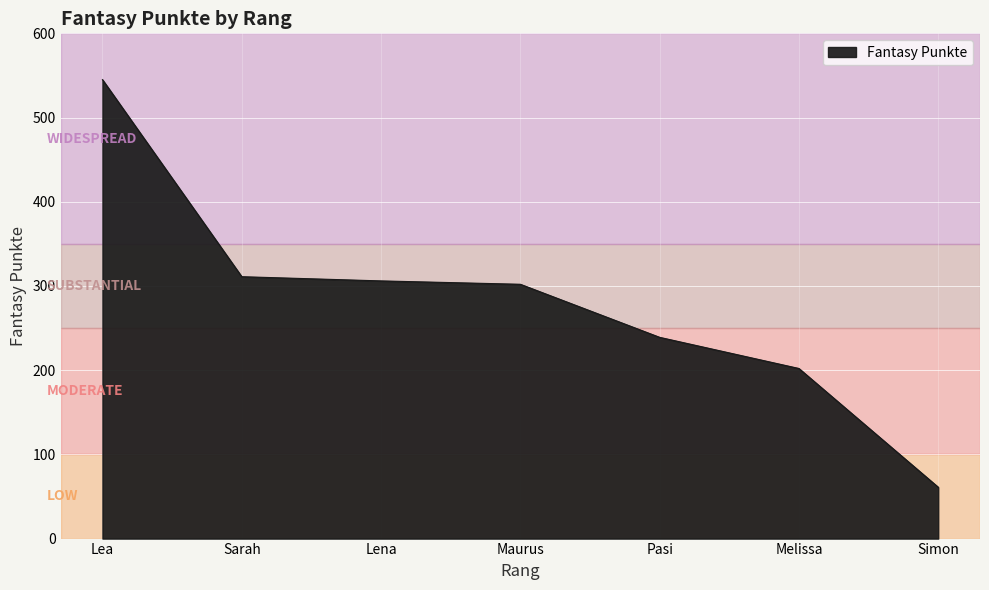

What is the change in value from Lea to Pasi?

-306